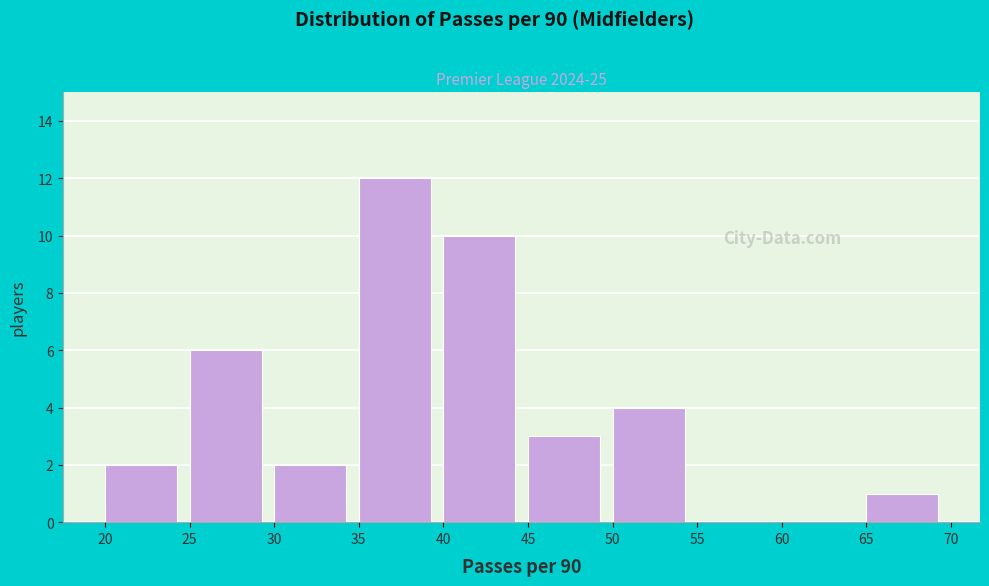

Reading left to right, transcribe this chart: for each bar, give the range it covers on the x-axis and its height. The values are not printed on the chart, so give them approximately, as read against the axis.

20 to 25: 2
25 to 30: 6
30 to 35: 2
35 to 40: 12
40 to 45: 10
45 to 50: 3
50 to 55: 4
55 to 60: 0
60 to 65: 0
65 to 70: 1